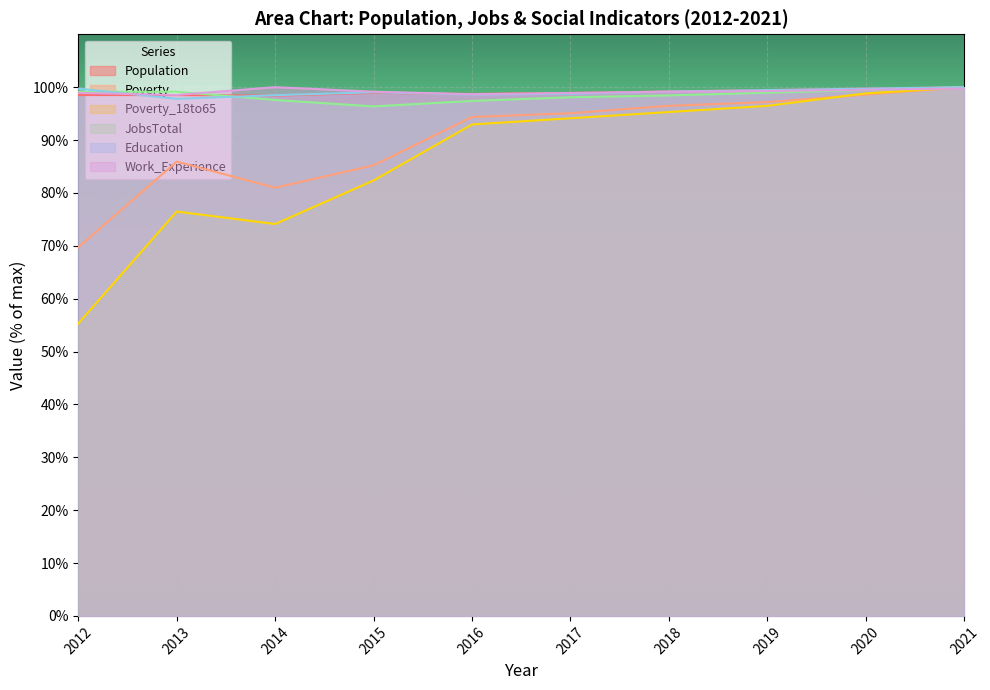

Which series has the largest total across all categories?

Work_Experience